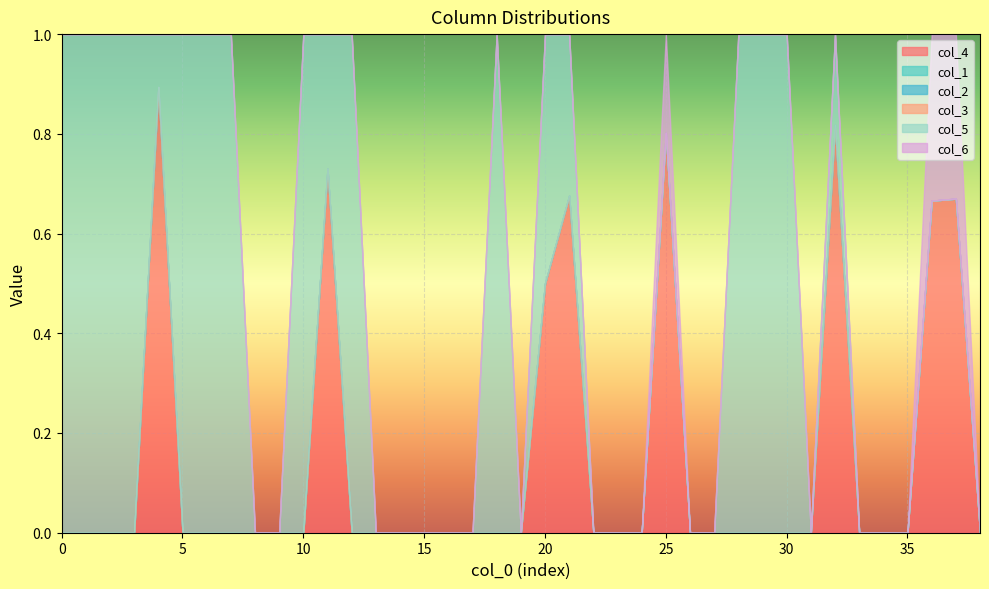

Which series has the largest total across all categories?

col_5